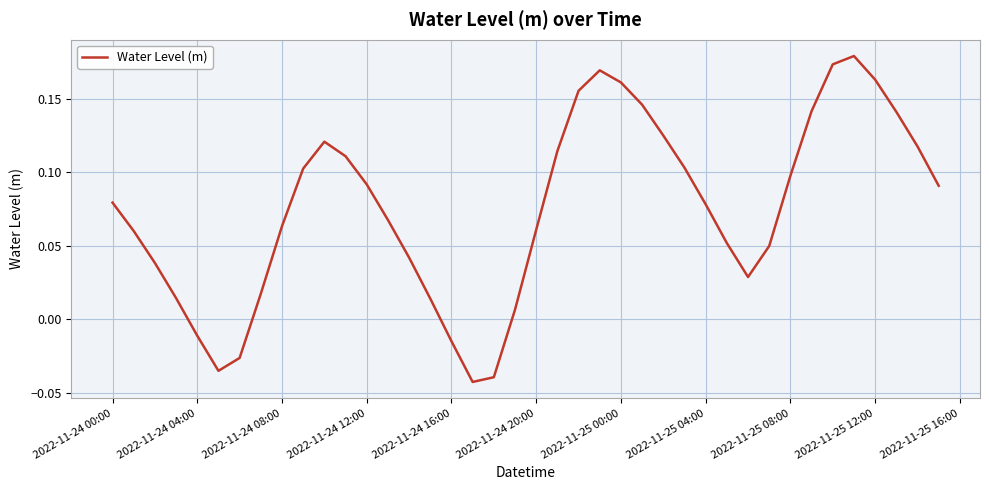

Is this an area chart (filled region under the line)?

No